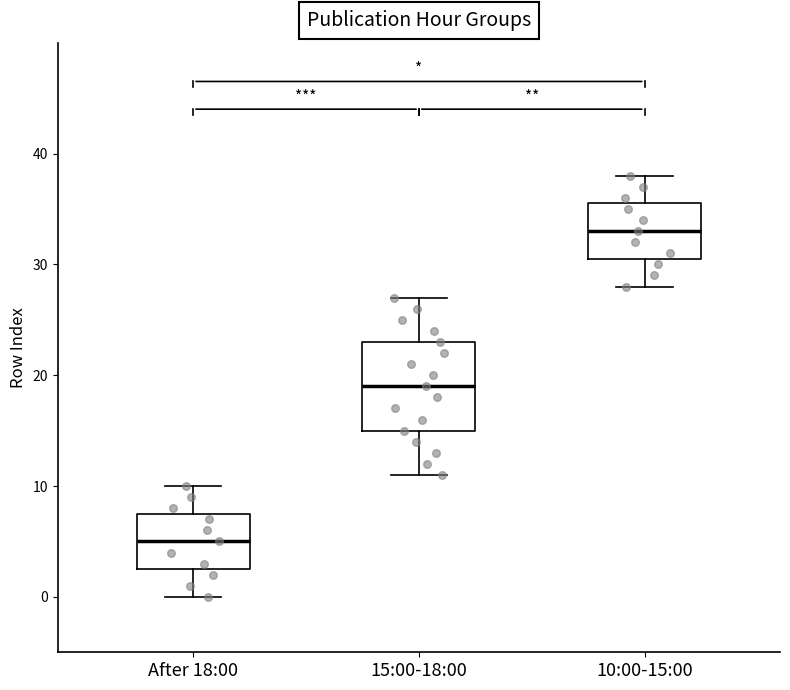

Reading left to right, transcribe this box plot: for each box, give where its median line is, the range the box spans, and where its two whiskers end, as read against the y-axis. The values are not printed on the chart, so give them approximately, as read against the axis.

After 18:00: median 5, box 3 to 8, whiskers 0 to 10
15:00-18:00: median 19, box 15 to 23, whiskers 11 to 27
10:00-15:00: median 33, box 31 to 36, whiskers 28 to 38